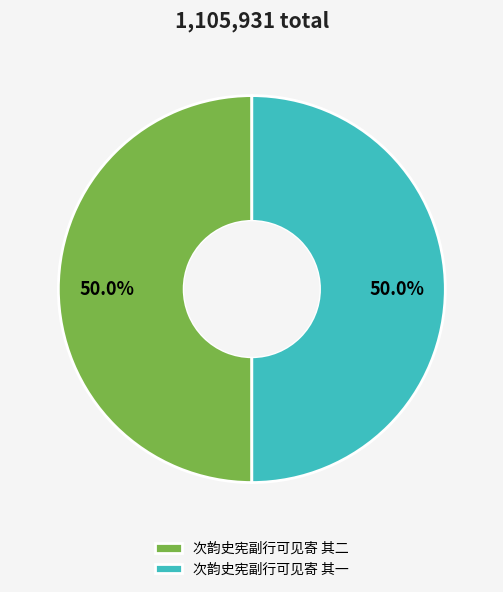

Approximately how many times larger is the value at 次韵史宪副行可见寄 其一 compared to 次韵史宪副行可见寄 其二?

1.0